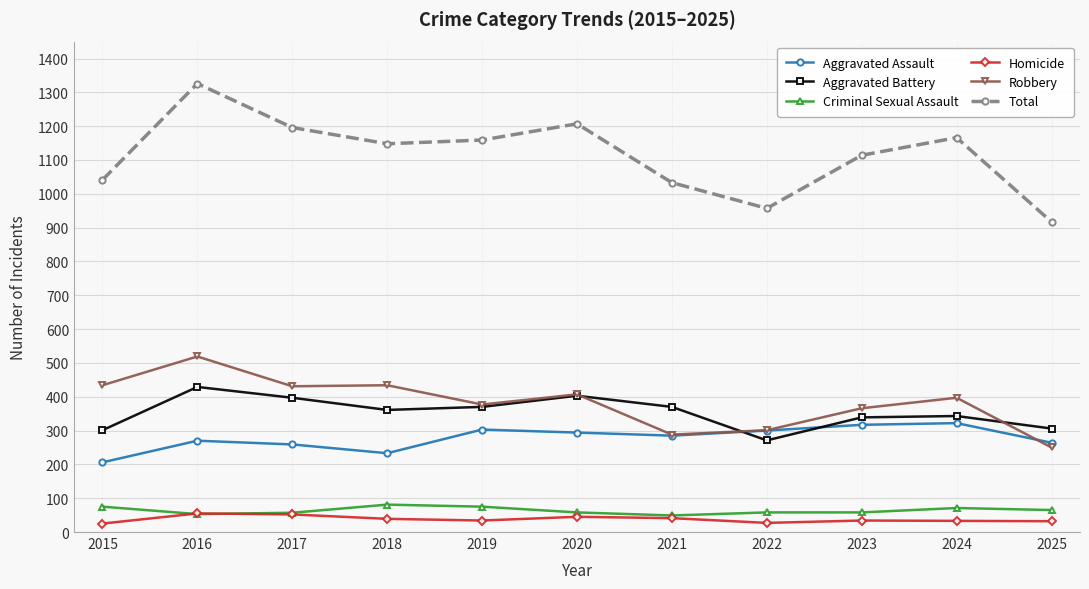

At which category does Aggravated Battery reach its first local peak?

2016